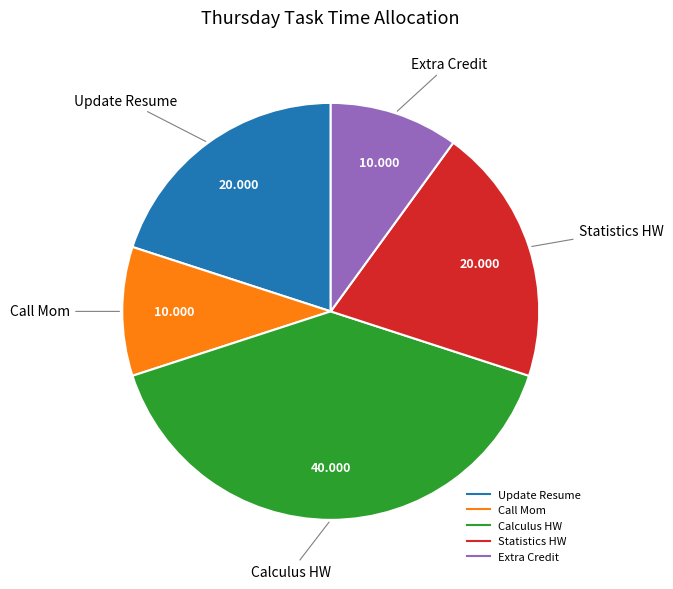

What is the largest slice in the pie chart?

Calculus HW